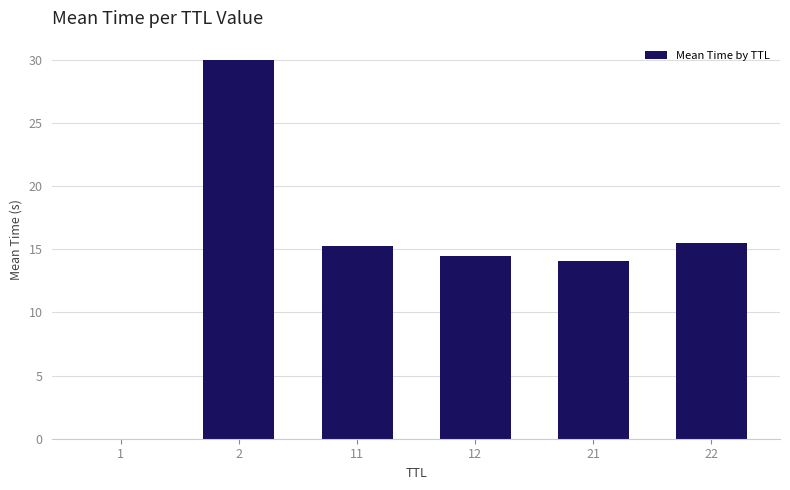

What is the sum of the values at 2 and 11?

45.3